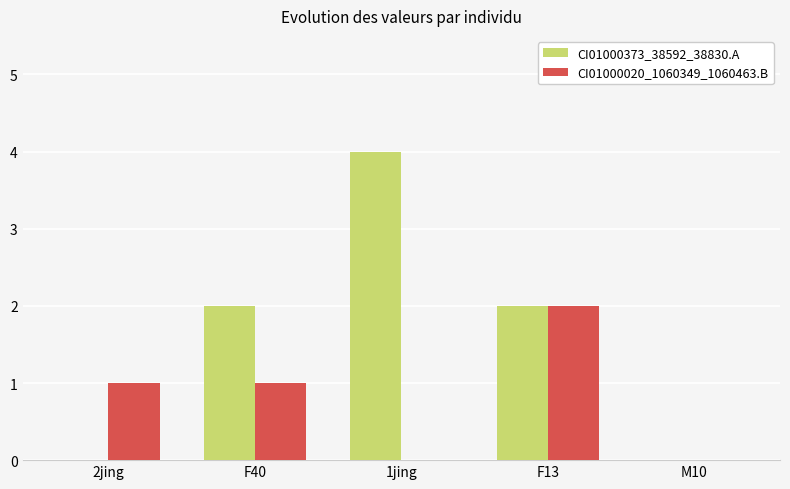

The value of CI01000020_1060349_1060463.B at F40 is 0. True or false?

False